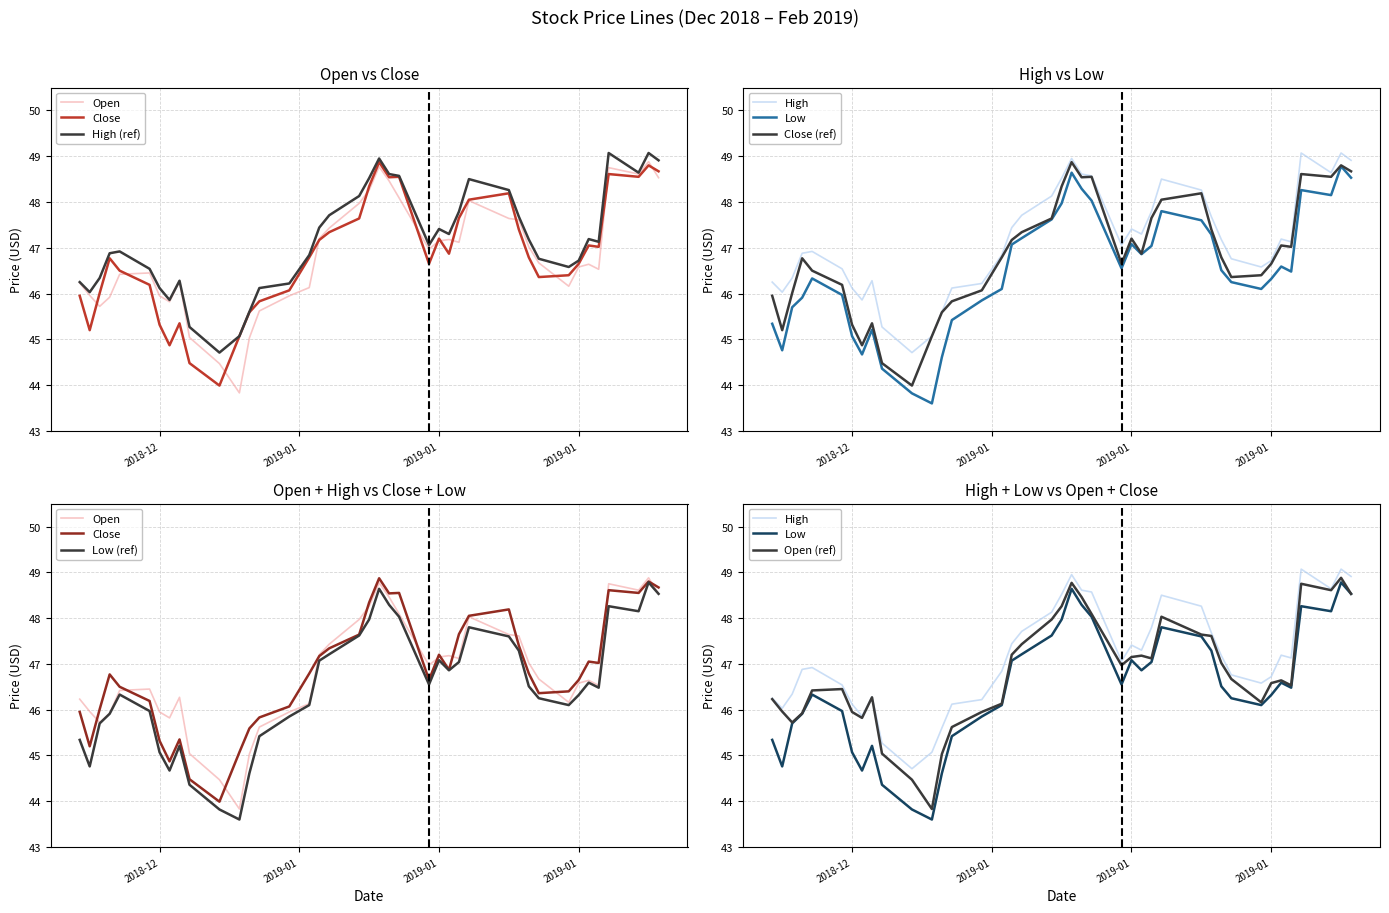

Is the value of high at 7 greater than the value of close at 9?

Yes